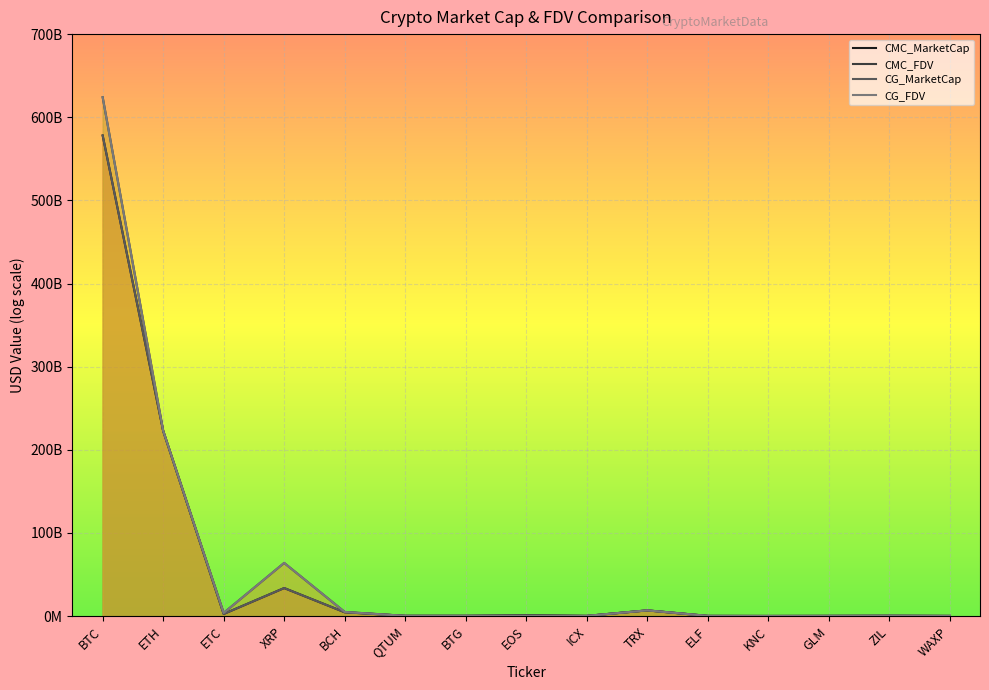

What is the difference between the maximum and minimum values in the CMC_FDV series?

623929519604.6